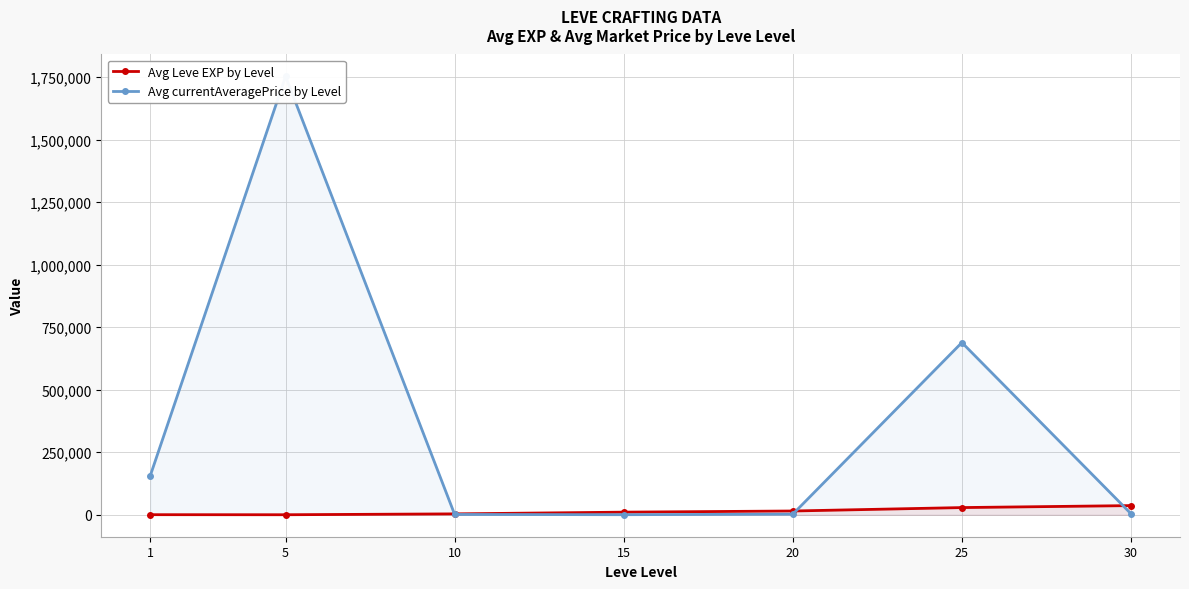

What is the value of the Avg currentAveragePrice by Level point at the 3rd from the left?

1363